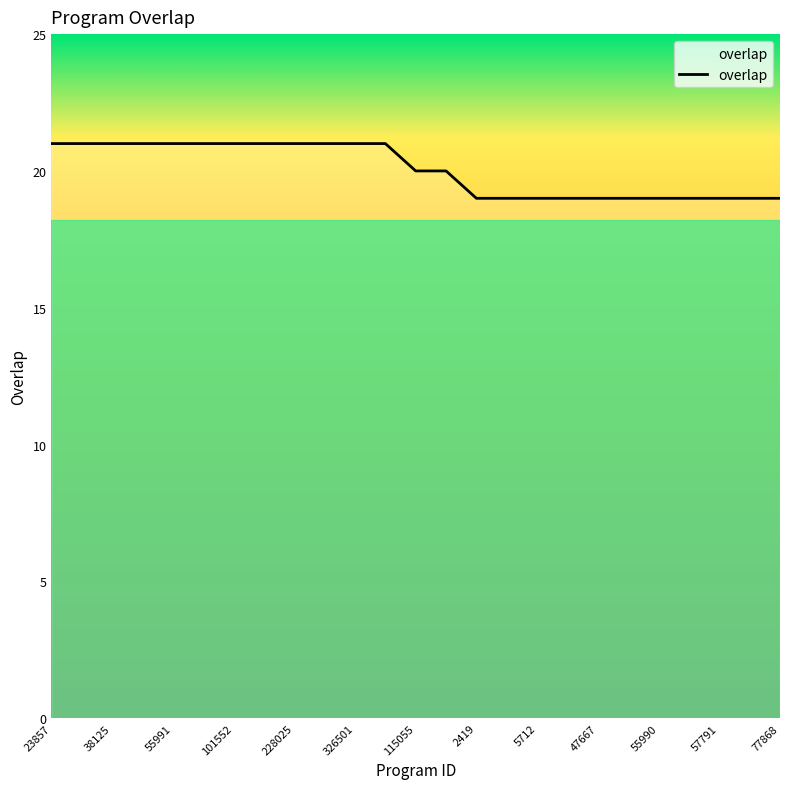

How many categories are shown in the chart?

25